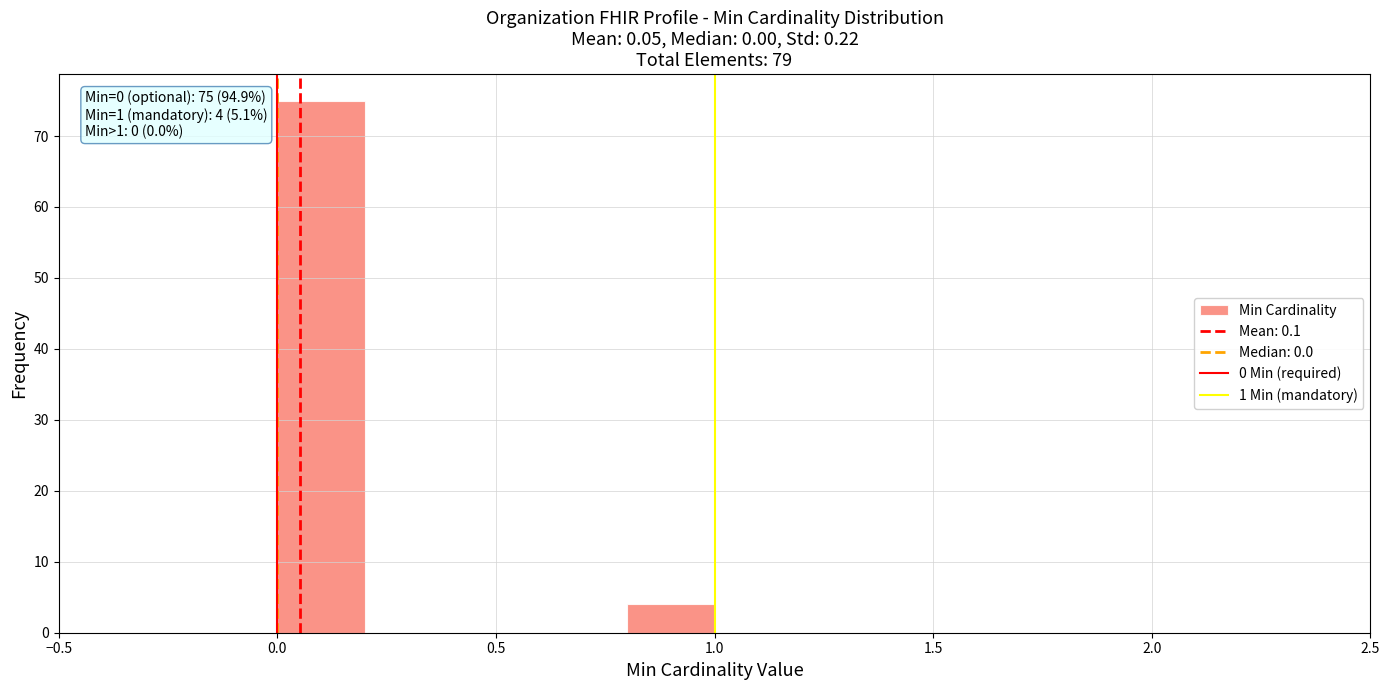

Over which range of the x-axis is the bar tallest?

0.0 to 0.2